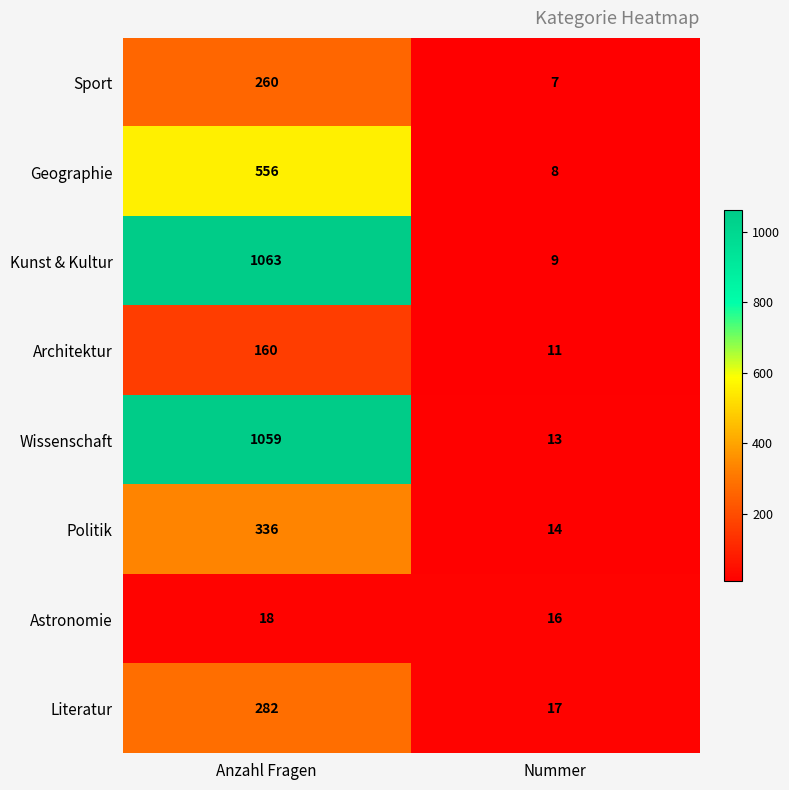

Is it true that Literatur equals 168 at Anzahl Fragen?

False